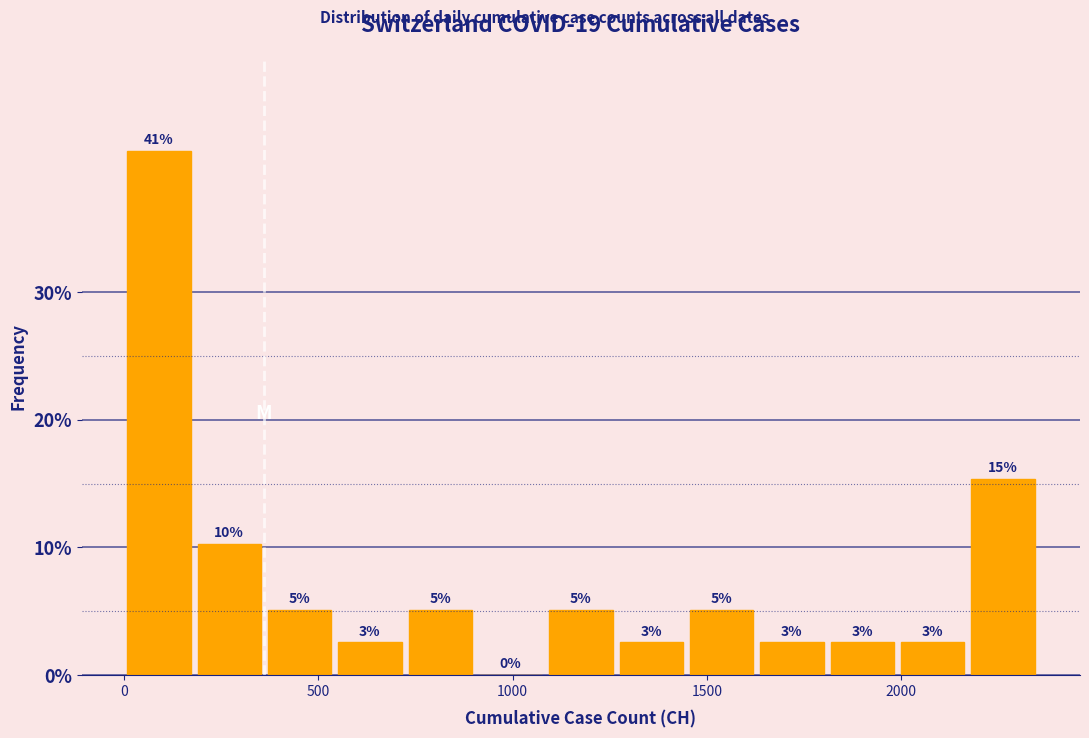

Around what value on the x-axis is the tallest bar? Give the approximate position of its centre, as read against the axis.

100